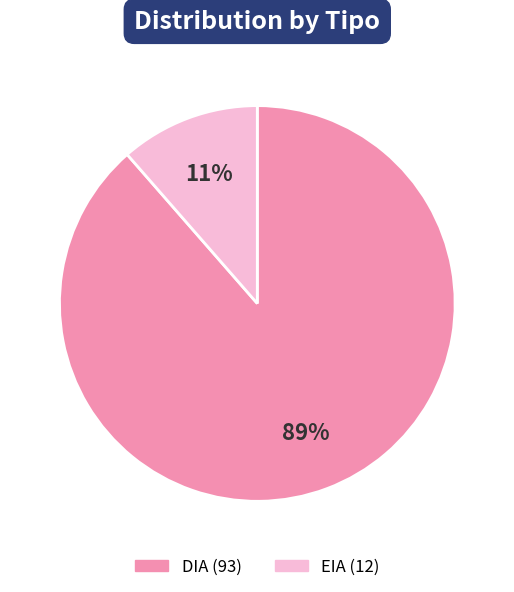

The DIA slice represents 99% of the pie. True or false?

False